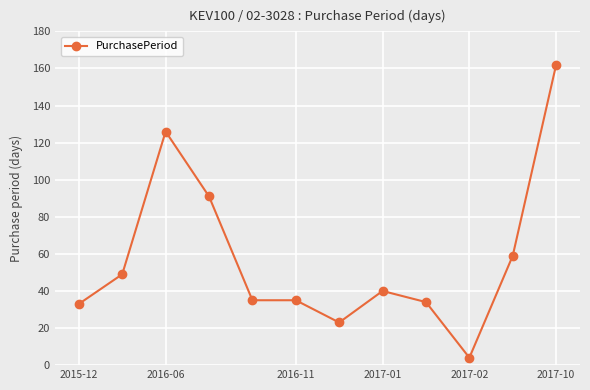

Reading left to right, extract all data points from this chart.

33	49	126	91	35	35	23	40	34	4	59	162